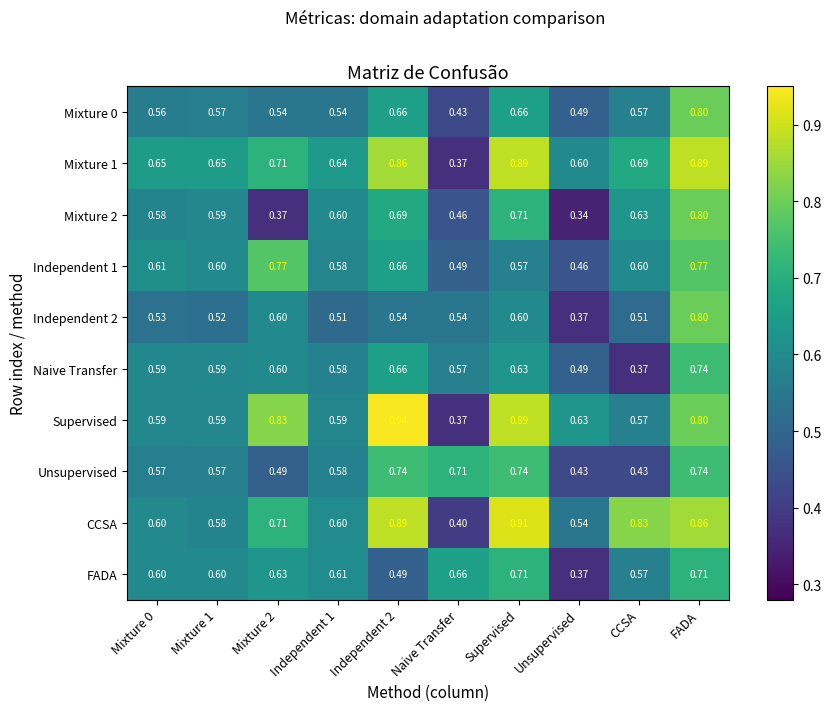

How many series are shown in this chart?

10